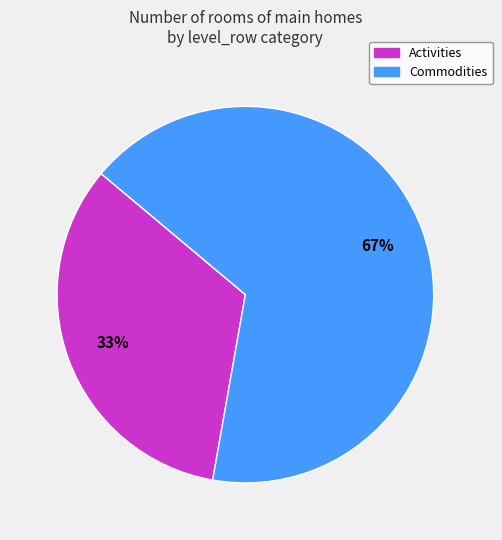

Which slice is the smallest?

Activities